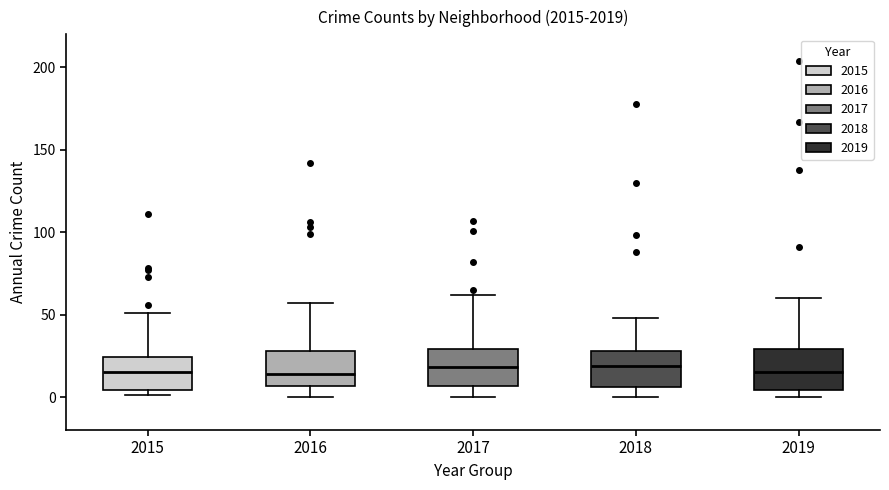

Reading left to right, read every box against the y-axis: the position of its median line, the range the box covers, and the ends of its whiskers. The values are not printed on the chart, so give them approximately, as read against the axis.

2015: median 15, box 5 to 25, whiskers 0 to 50
2016: median 15, box 5 to 30, whiskers 0 to 55
2017: median 20, box 5 to 30, whiskers 0 to 60
2018: median 20, box 5 to 30, whiskers 0 to 50
2019: median 15, box 5 to 30, whiskers 0 to 60